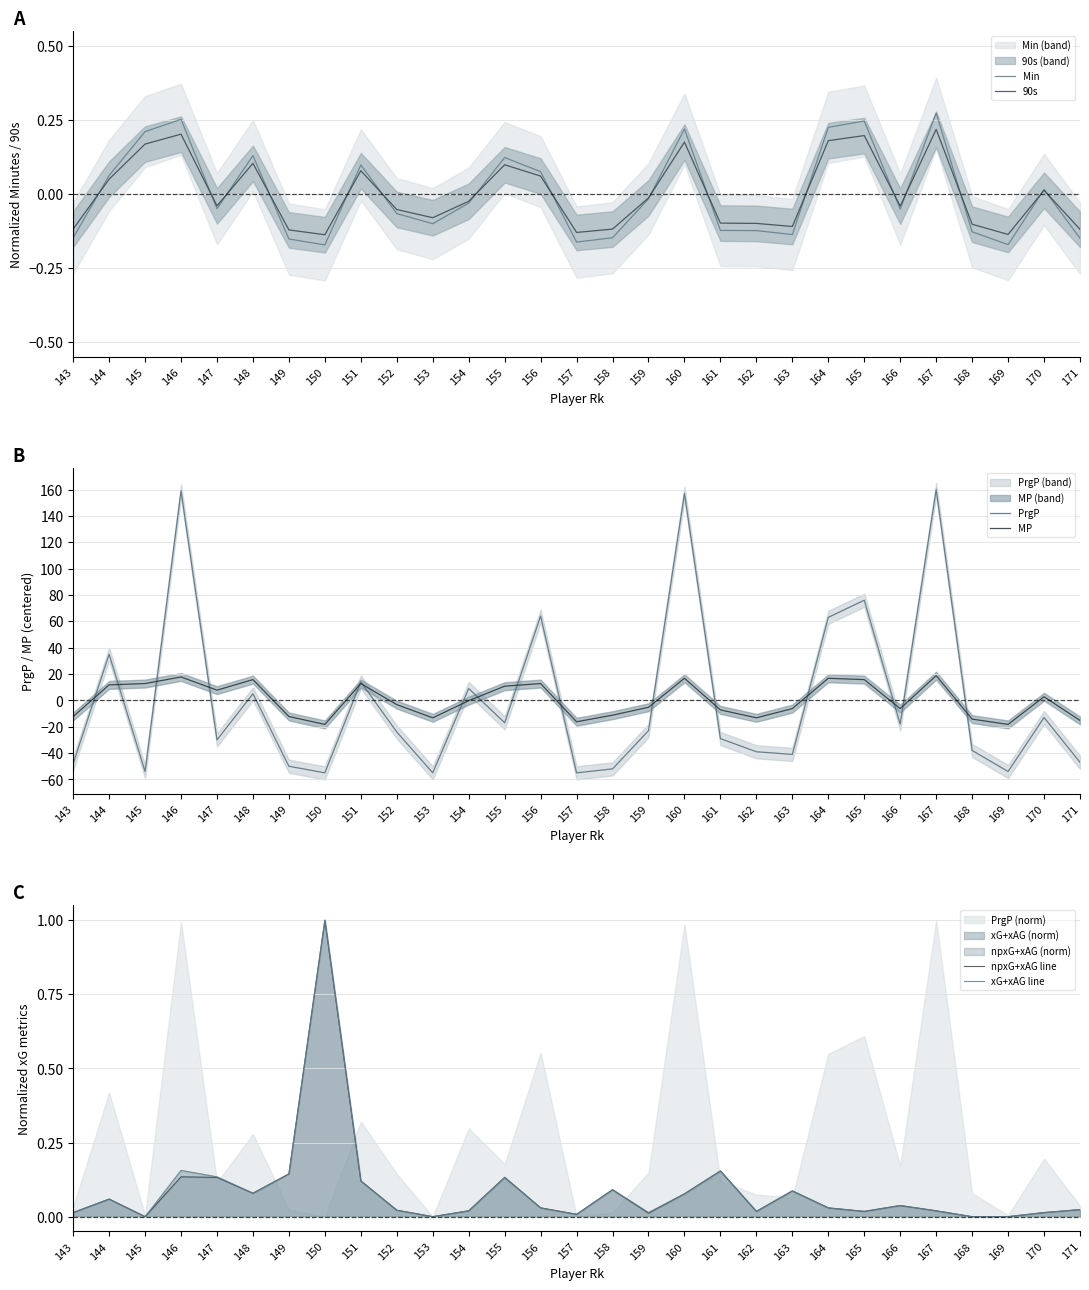

Is it true that PrgP equals -77.5 at 143?

False